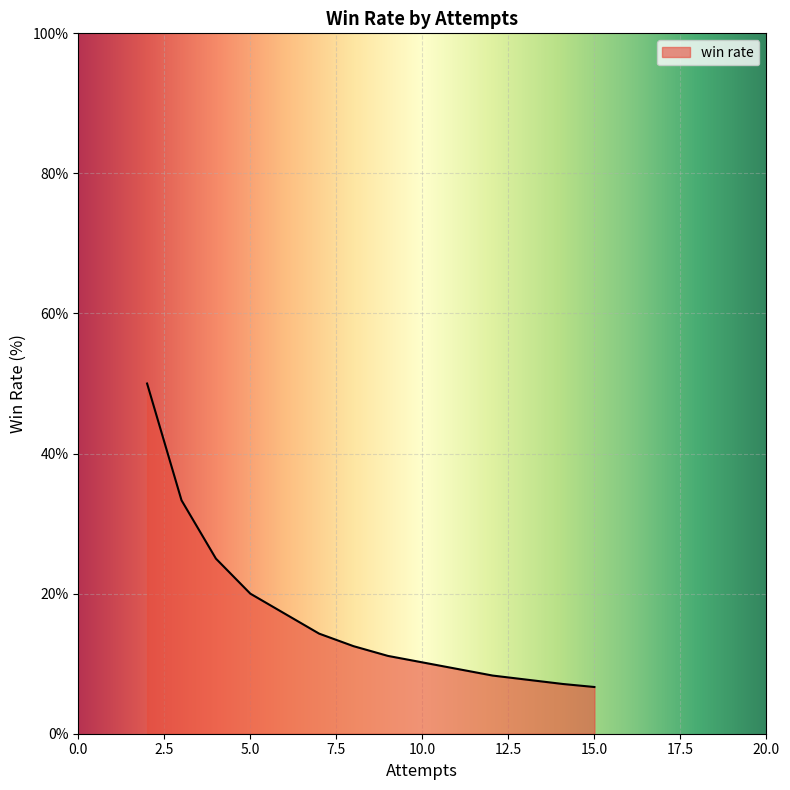

What is the difference between the maximum and minimum values?

43.3